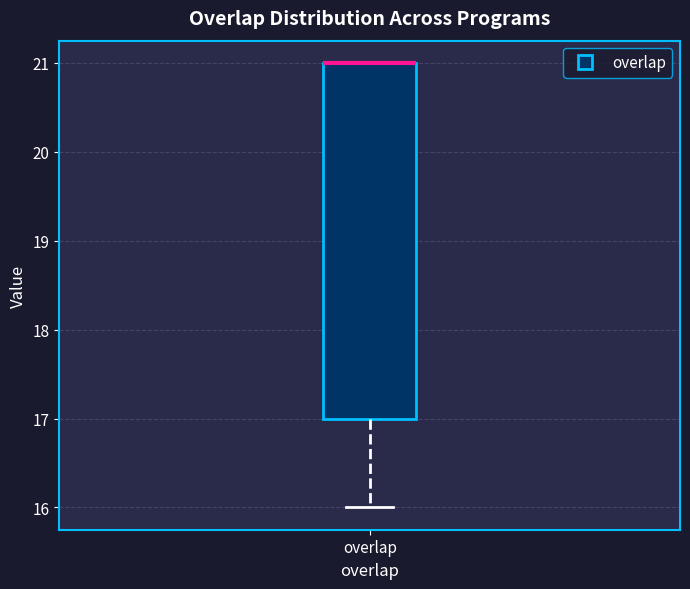

Transcribe this box plot: give where the median line is, the range the box spans, and where the two whiskers end, as read against the y-axis. The values are not printed on the chart, so give them approximately, as read against the axis.

median 21 (drawn on the box's upper edge), box 17 to 21, whiskers 16 to 21